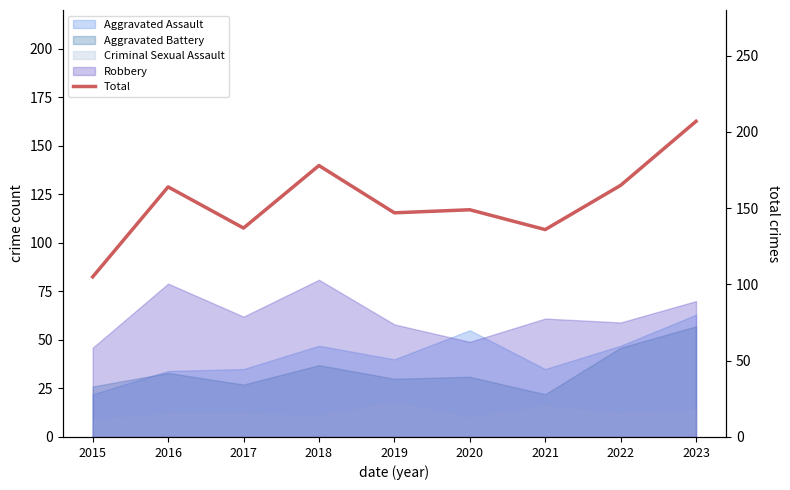

Where does the data first go above 149?

2016